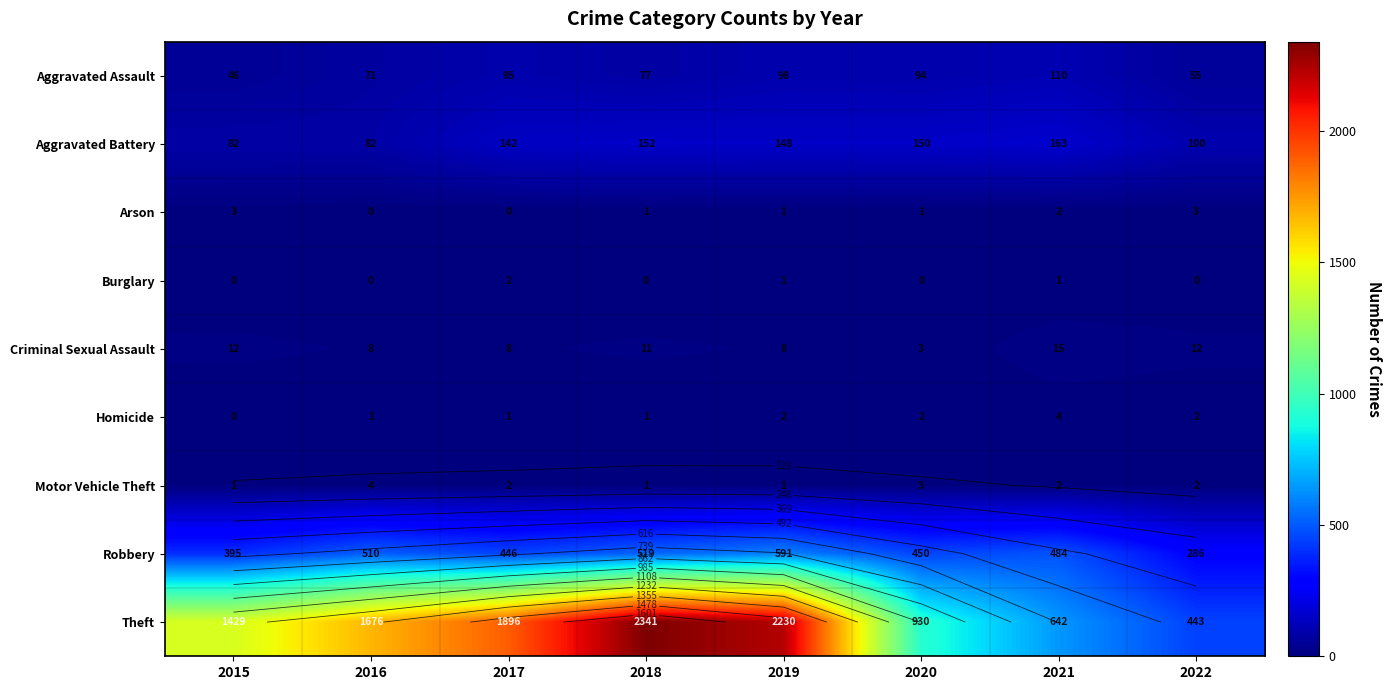

What is the sum of all Aggravated Battery values?

1019